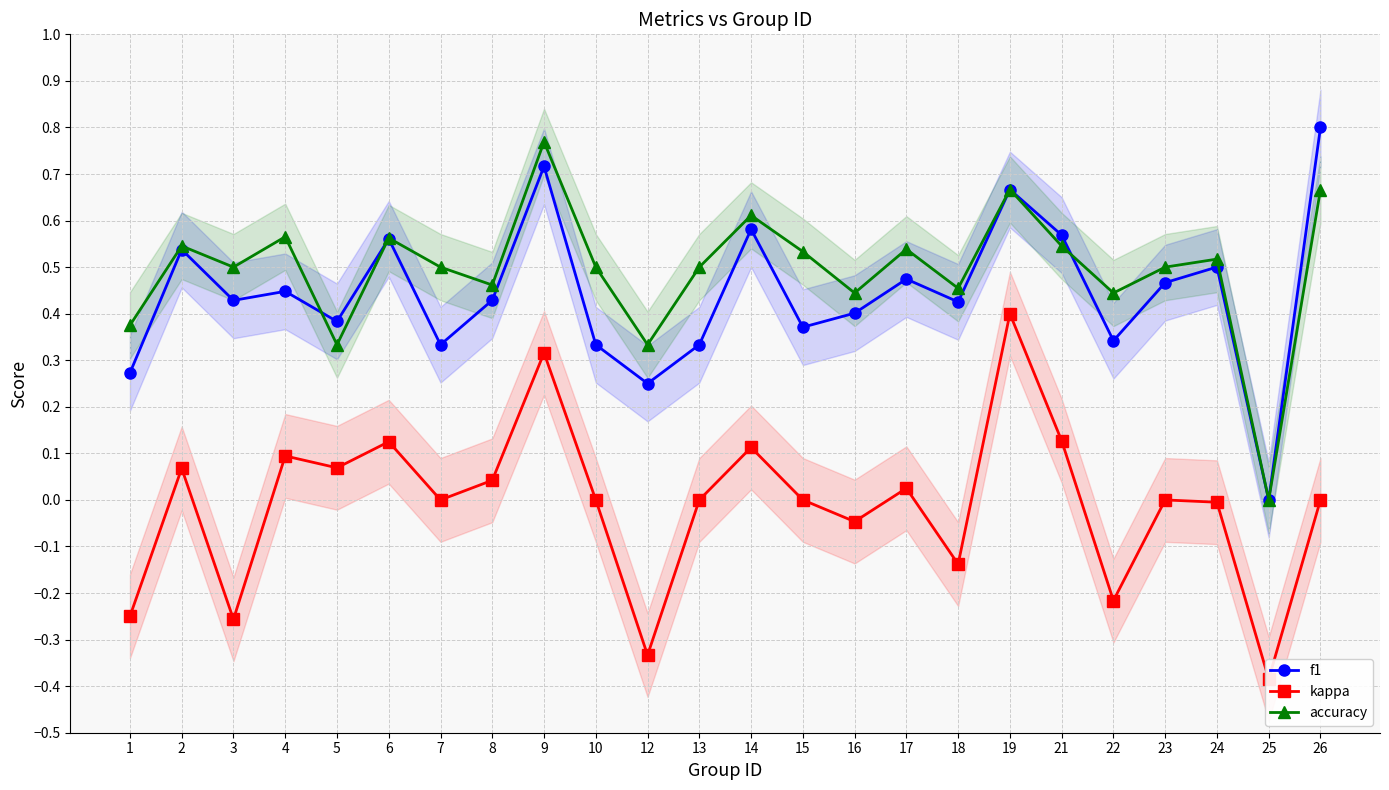

How many intersections are there between accuracy and f1?

3